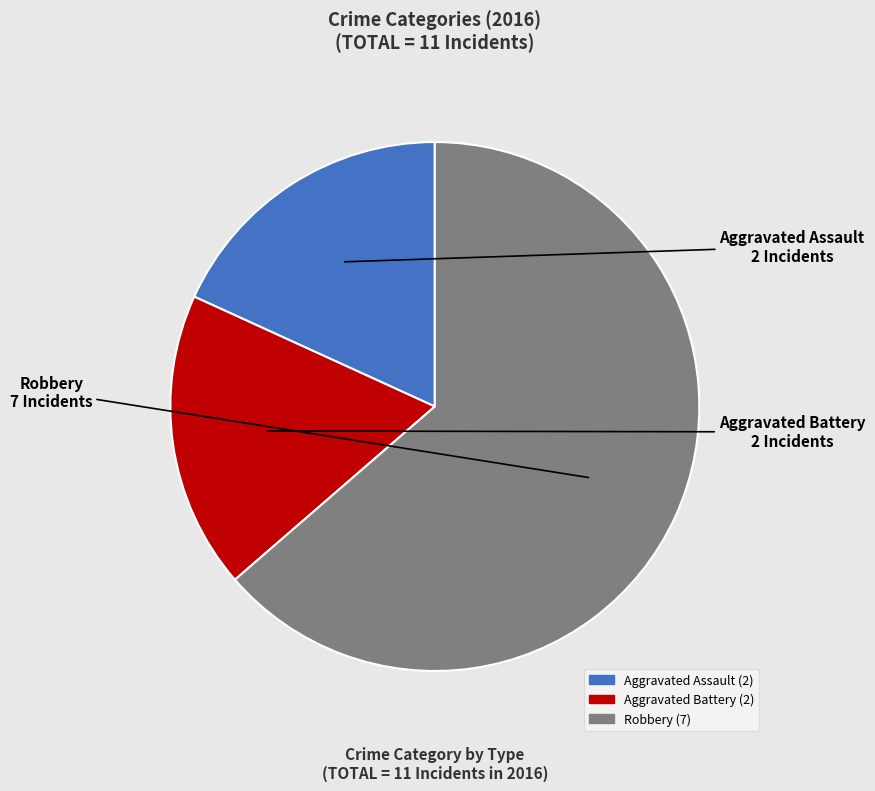

Does any single category account for the majority?

Yes